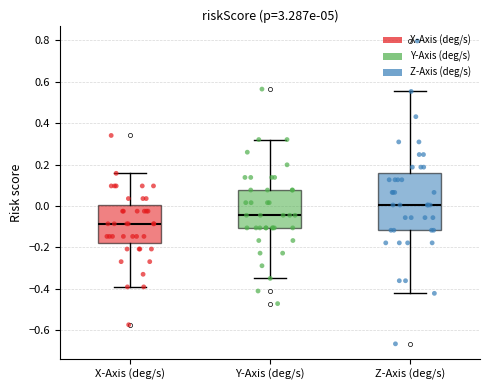

Where is the lower edge of the box for X-Axis (deg/s) on the y-axis? The values are not printed on the chart, so give them approximately, as read against the axis.

-0.18